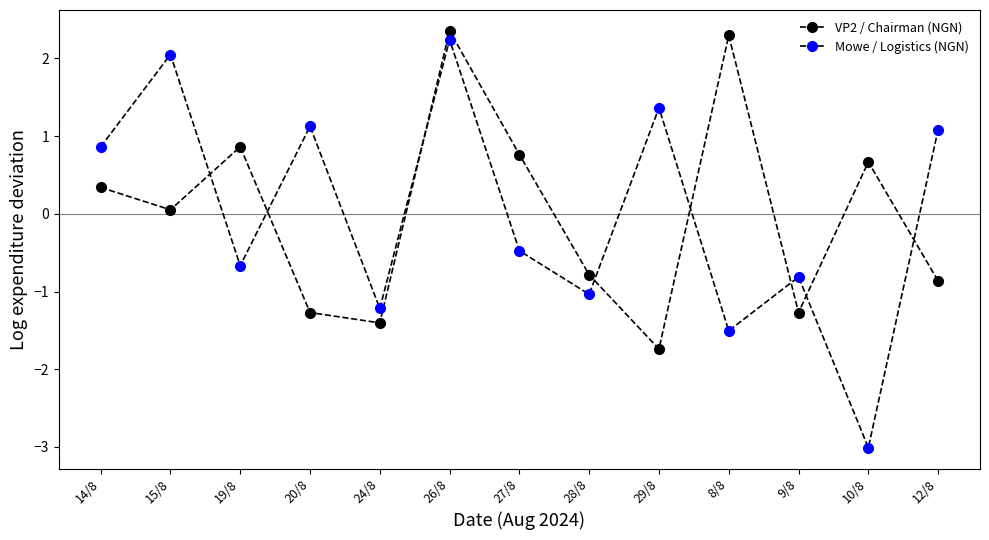

What is the difference between the highest and lowest values at 14/8?

0.5